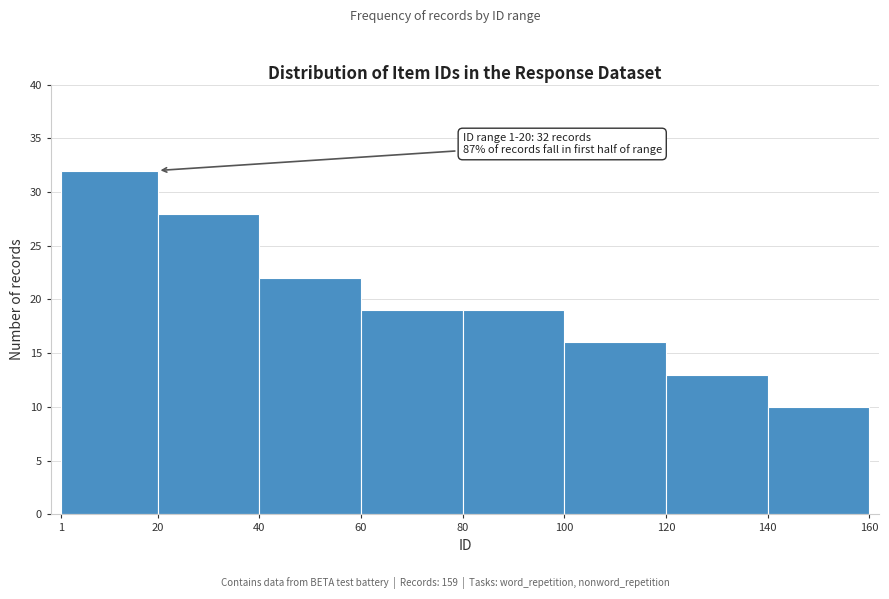

Over which range of the x-axis is the bar tallest?

1 to 20